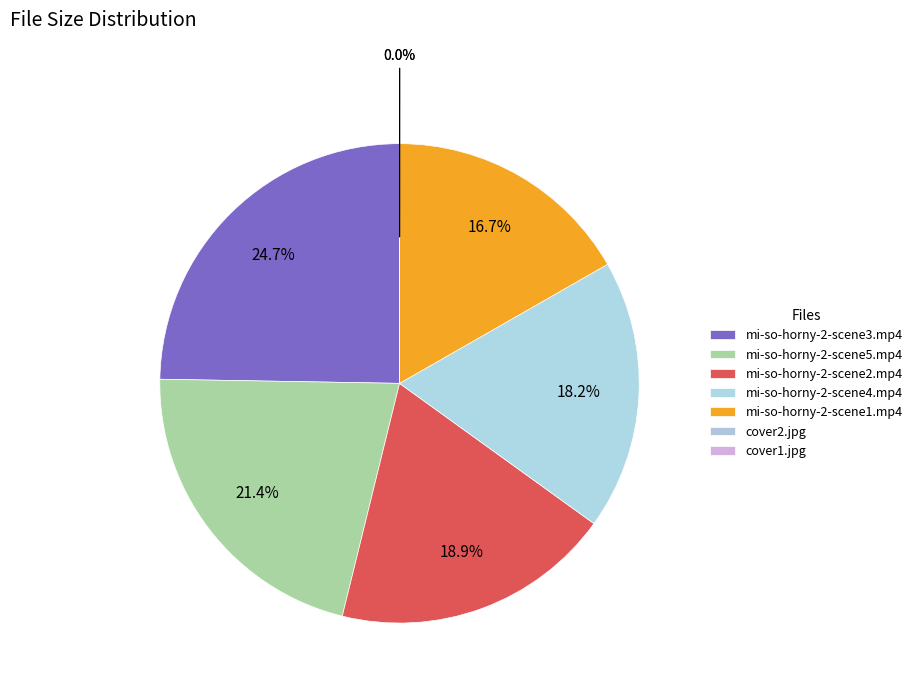

True or false: cover1.jpg accounts for 6% of the total.

False